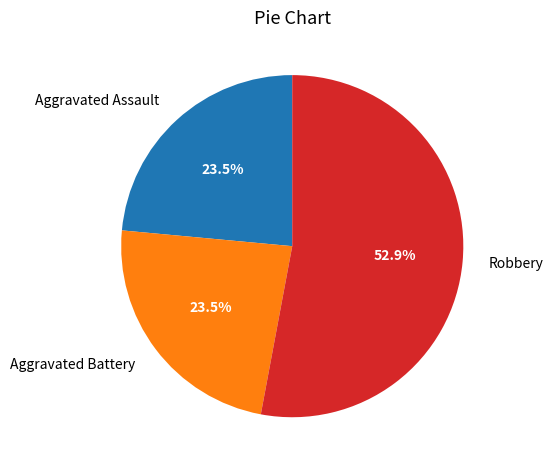

Combined, do Aggravated Battery and Aggravated Assault account for over 50%?

No